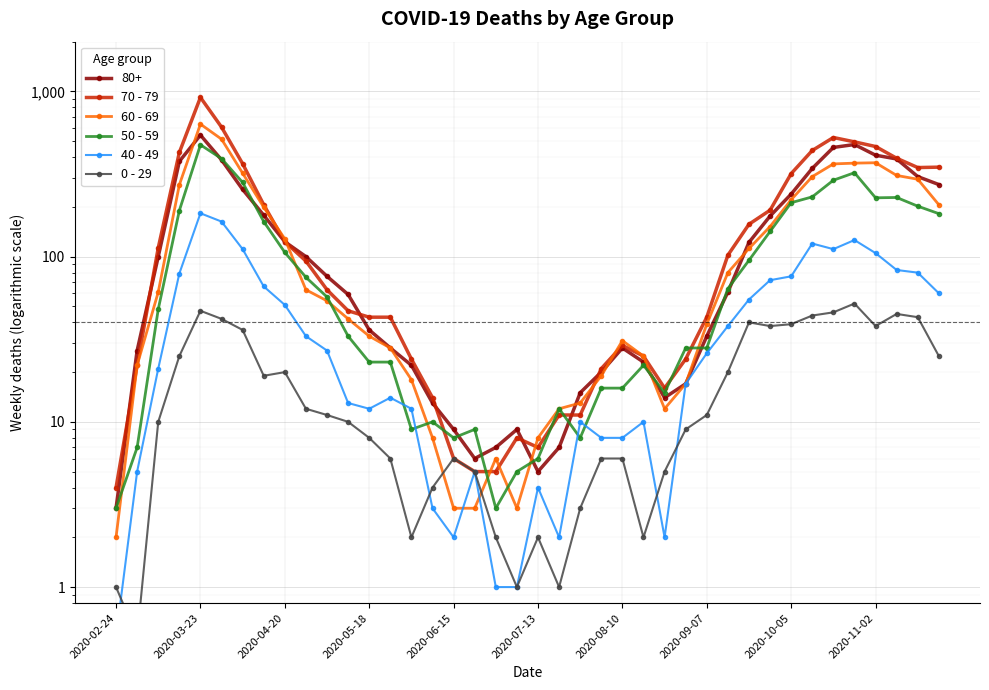

What is the sum of all 70 - 79 values?

7107.0